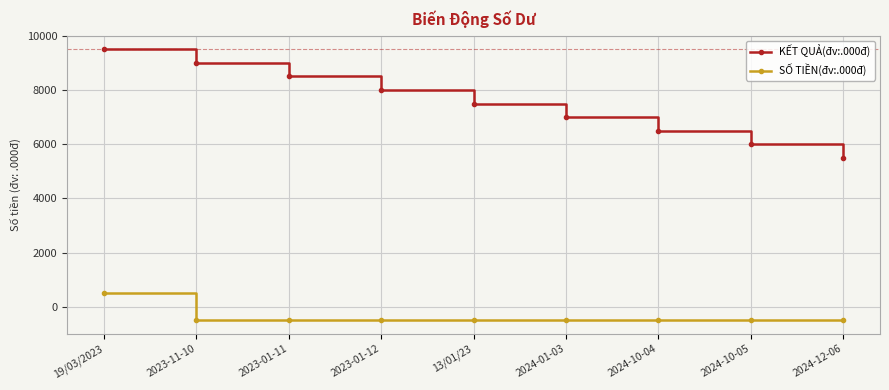

What is the total value across all series at 2023-01-12?

7500